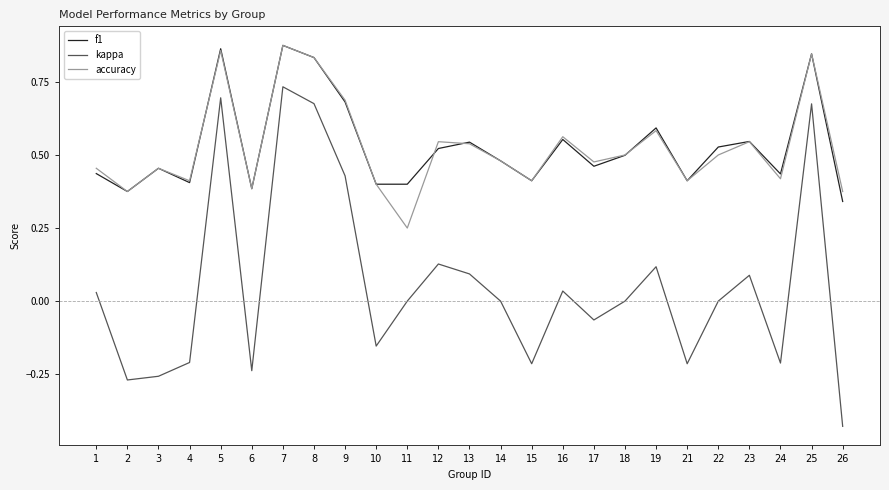

Which category has the highest value in the kappa series?

7